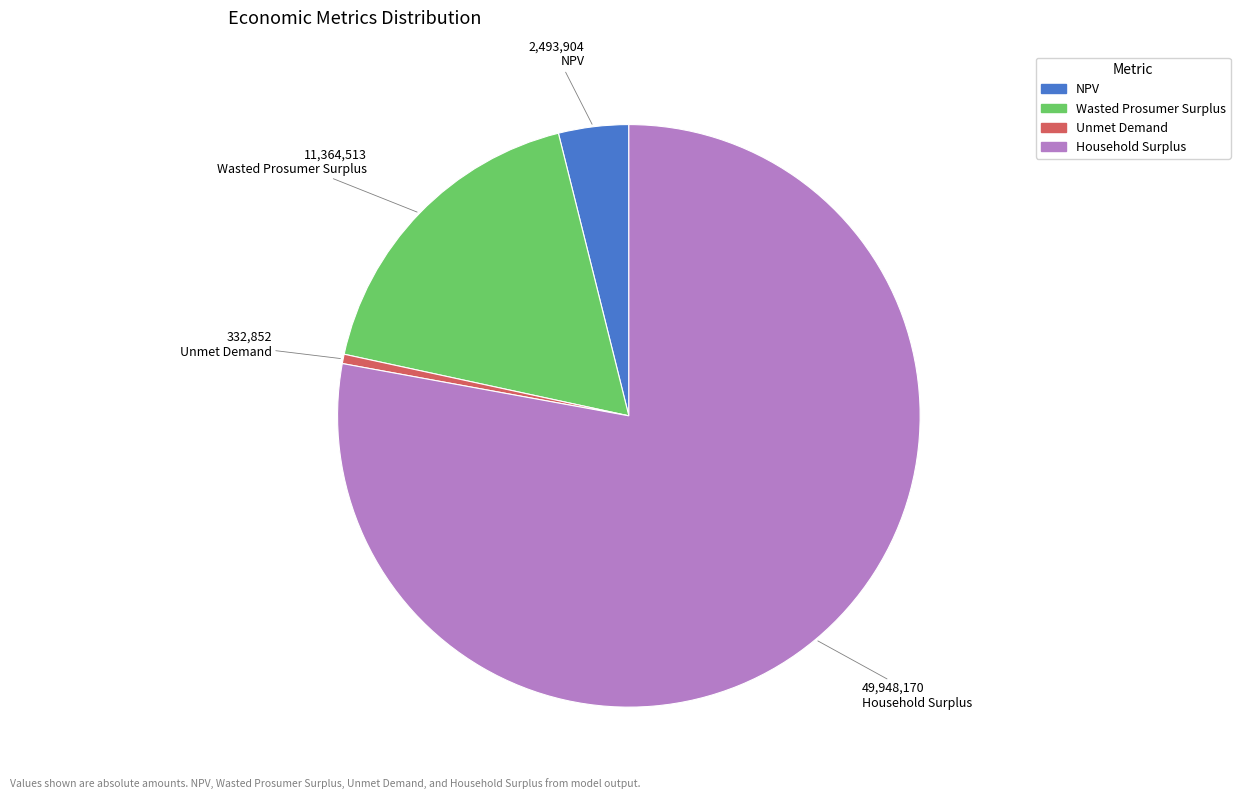

How many slices are in this pie chart?

4